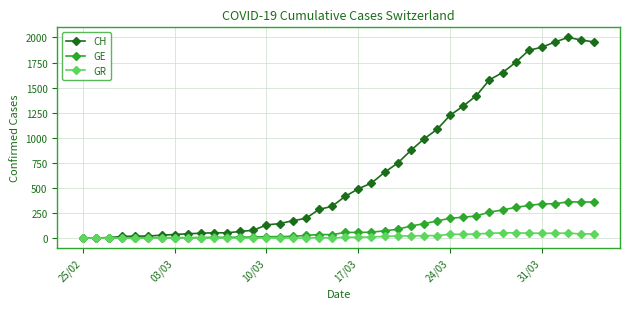

Which series has the widest spread of values?

CH